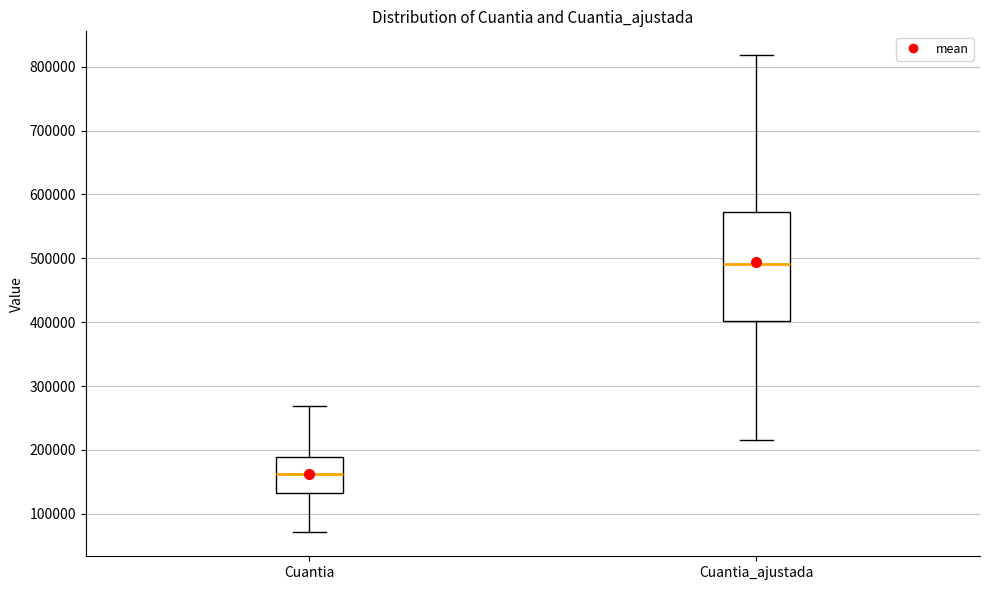

Where is the lower edge of the box for Cuantia on the y-axis? The values are not printed on the chart, so give them approximately, as read against the axis.

130000